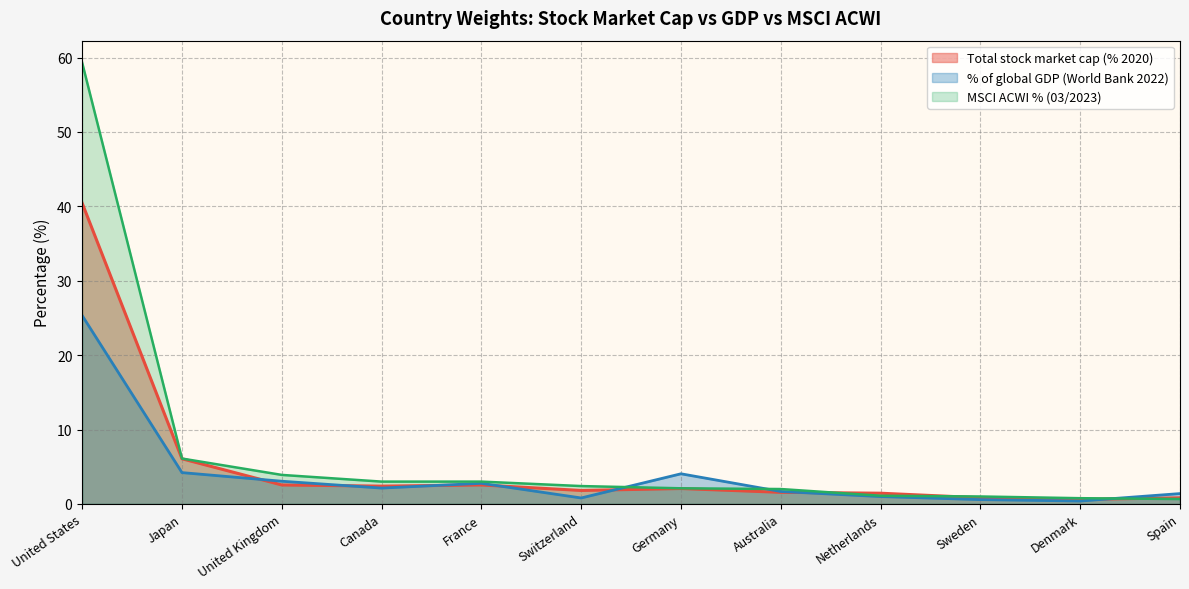

How many interior local valleys does the % of global GDP (World Bank 2022) series have?

3